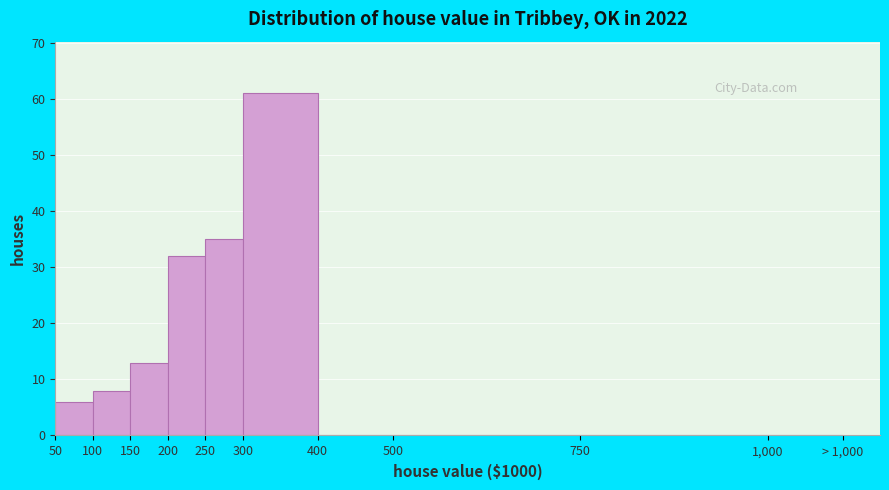

Reading left to right, transcribe all the data shown in this chart.

50=6	100=8	150=13	200=32	250=35	300=61	400=0	500=0	750=0	1,000=0